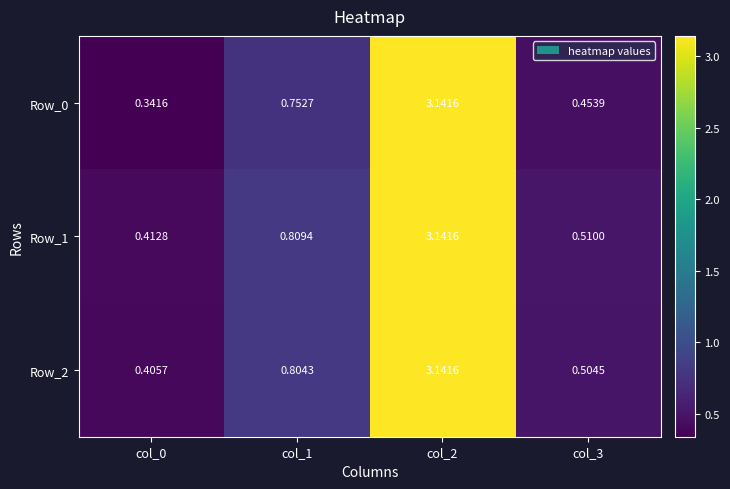

Which series has the largest total across all categories?

Row_1